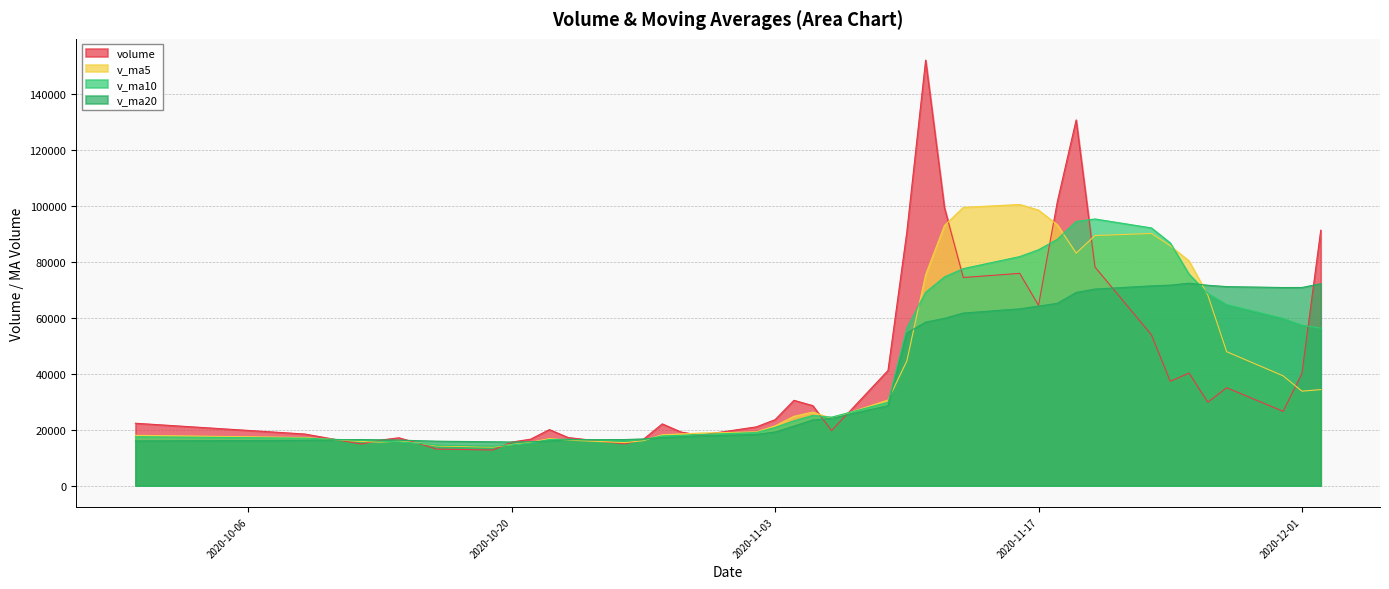

What is the minimum value shown in the chart?

12760.0